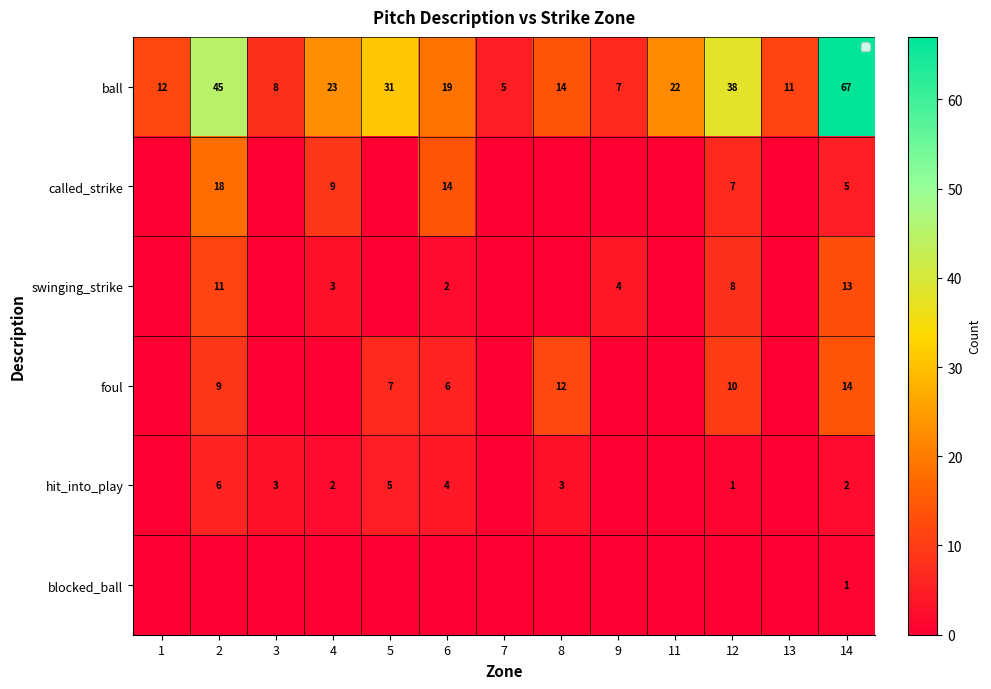

What is the difference between the highest and lowest values at 13?

11